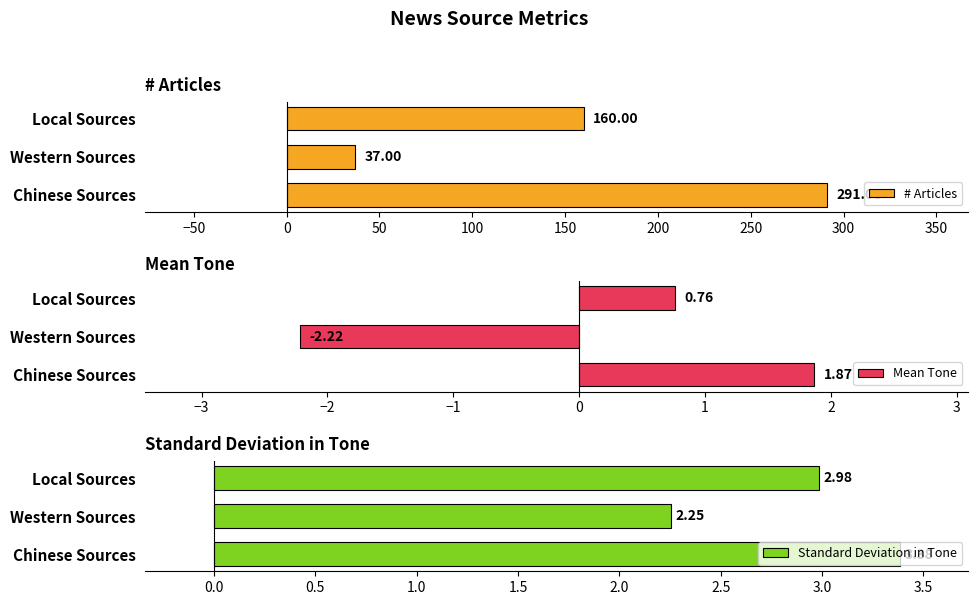

What is the value of the Mean Tone bar at the 1st from the left?

1.9